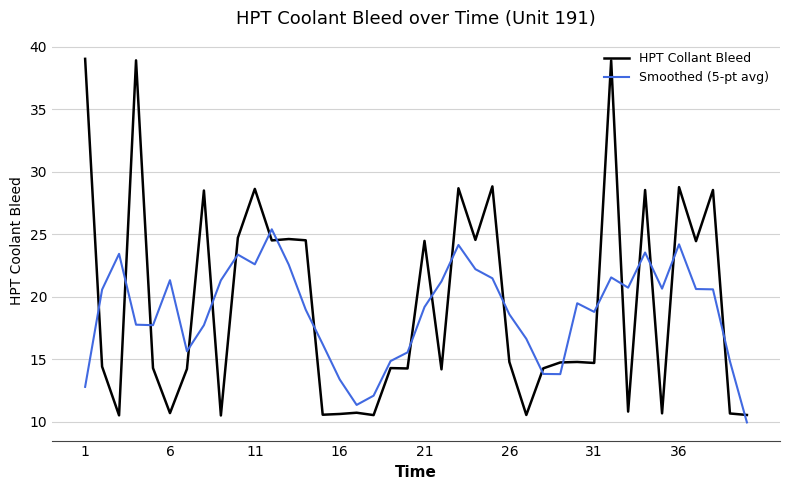

Rank the series by their average value, from lowest to highest.

Smoothed (5-pt avg), HPT Collant Bleed